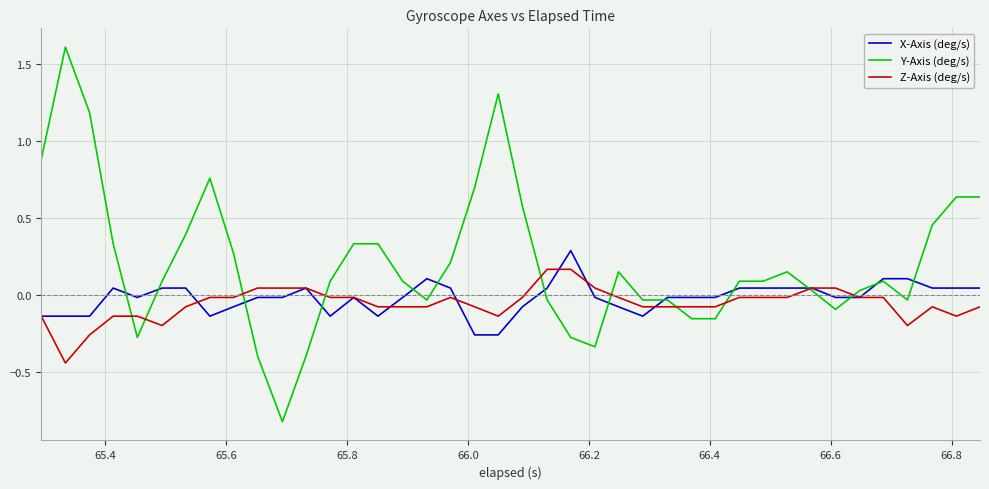

Rank the series by their maximum value, from lowest to highest.

Z-Axis (deg/s), X-Axis (deg/s), Y-Axis (deg/s)